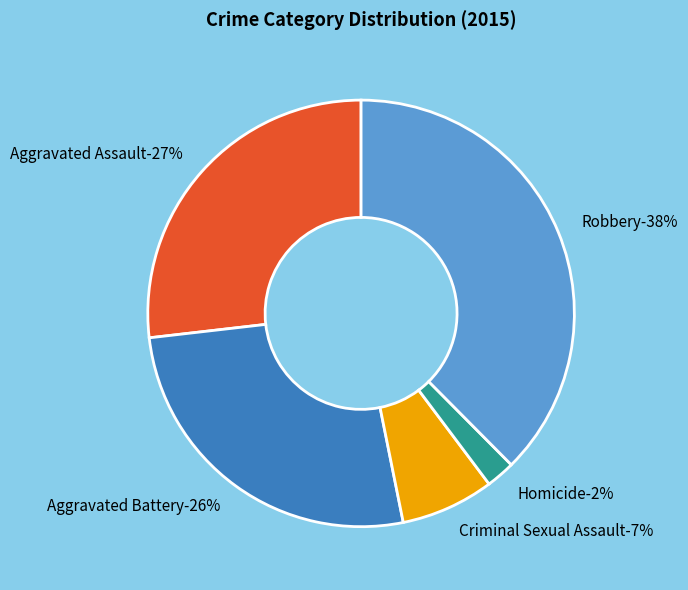

To the nearest percent, what portion does Aggravated Assault represent?

27%